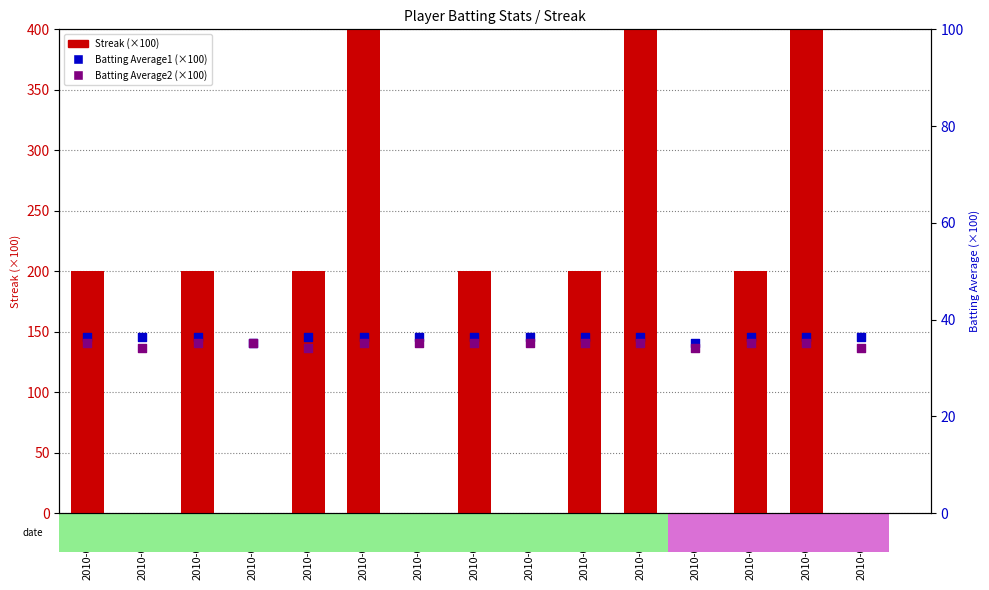

Which series reaches the minimum Y coordinate?

Streak (×100)